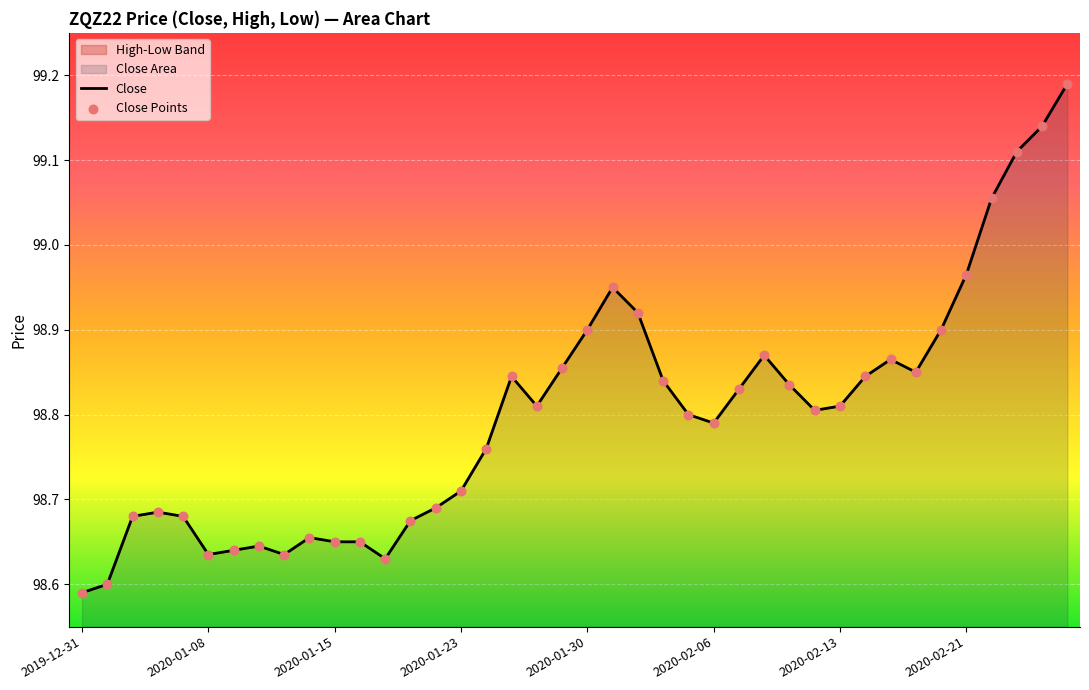

Which series has the largest total across all categories?

Close